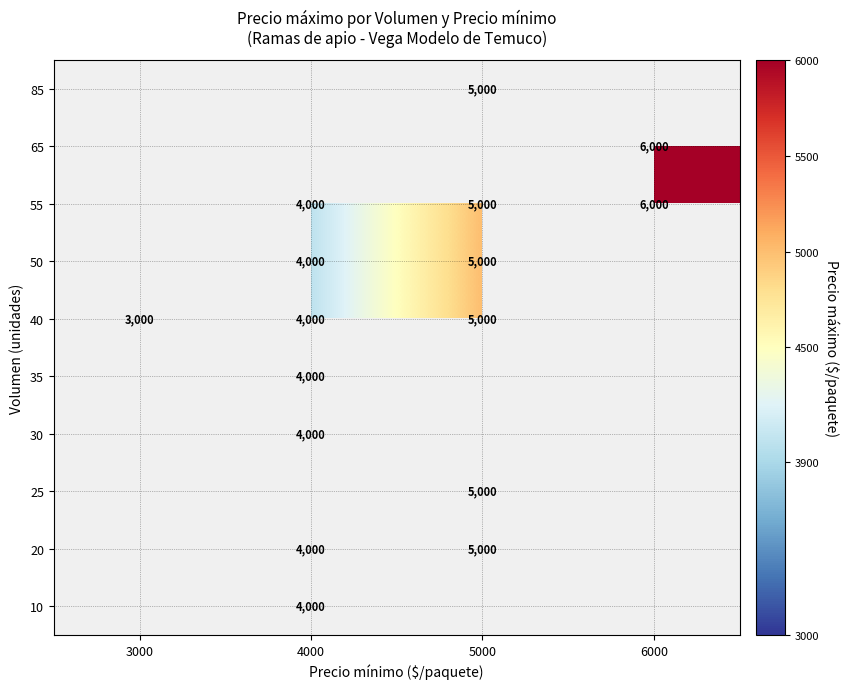

Which category has the highest value across all series?

6000